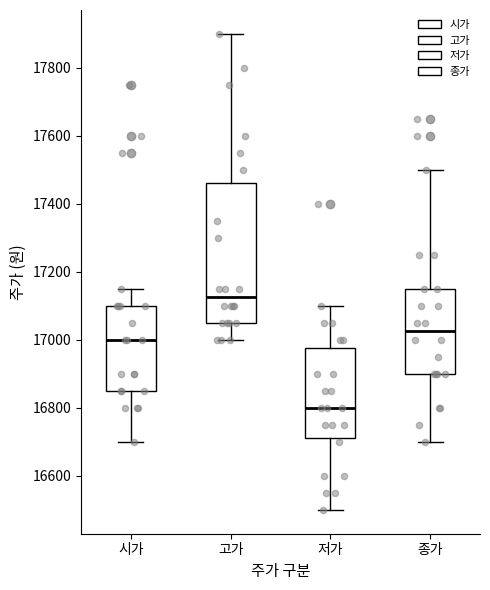

Reading left to right, transcribe this box plot: for each box, give where its median line is, the range the box spans, and where its two whiskers end, as read against the y-axis. The values are not printed on the chart, so give them approximately, as read against the axis.

시가: median 17000, box 16860 to 17100, whiskers 16700 to 17160
고가: median 17120, box 17060 to 17460, whiskers 17000 to 17900
저가: median 16800, box 16720 to 16980, whiskers 16500 to 17100
종가: median 17020, box 16900 to 17160, whiskers 16700 to 17500